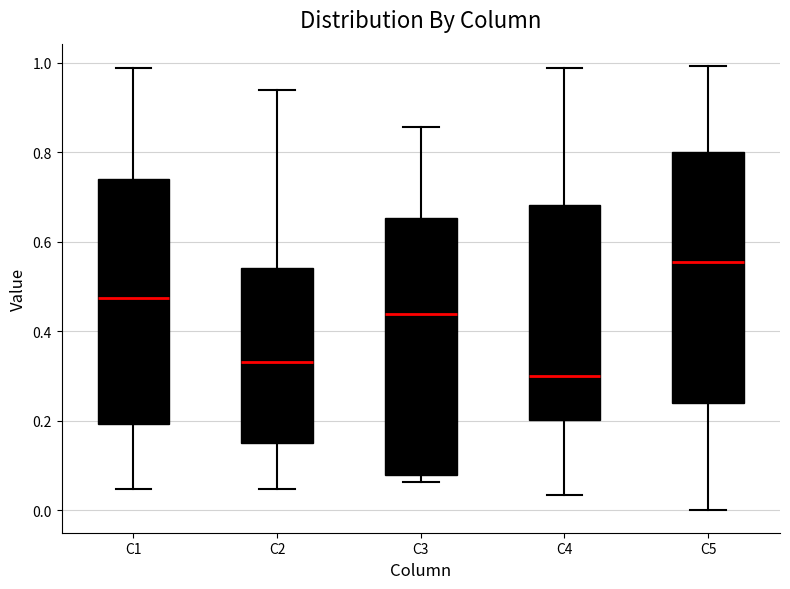

Which box's median line is the highest?

C5